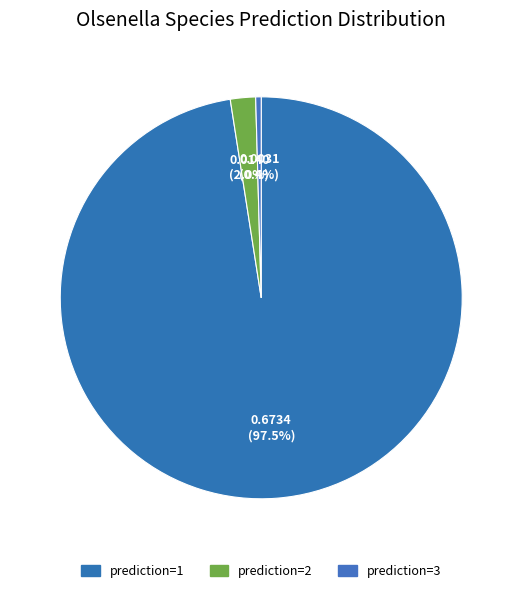

How many segments does this pie chart have?

3